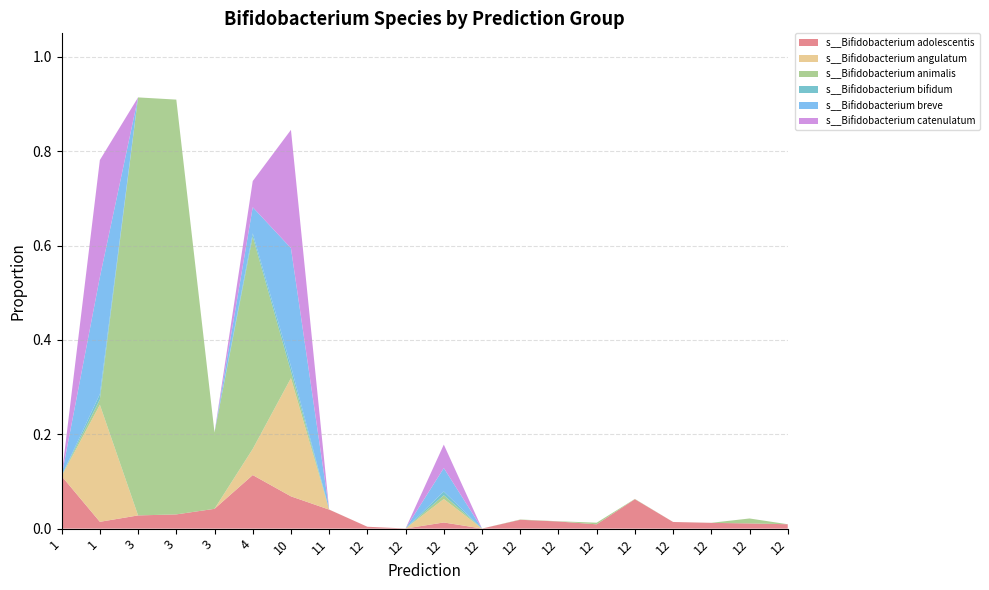

True or false: s__Bifidobacterium adolescentis and s__Bifidobacterium bifidum cross at least once.

False